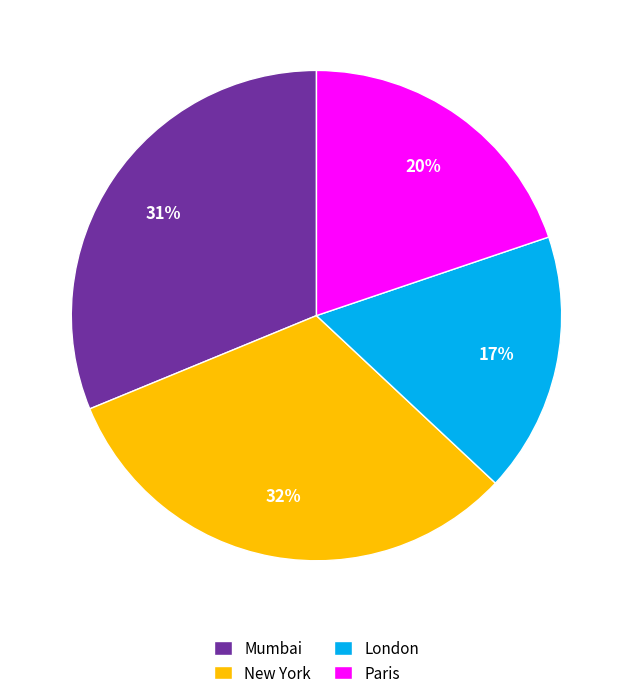

Does Mumbai represent more than half of the total?

No